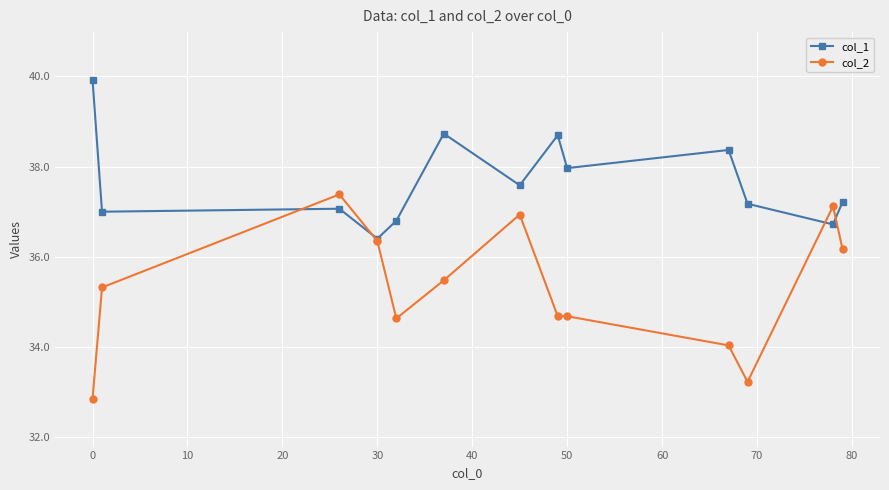

What is the value of the col_1 point at the 1st from the left?

39.9